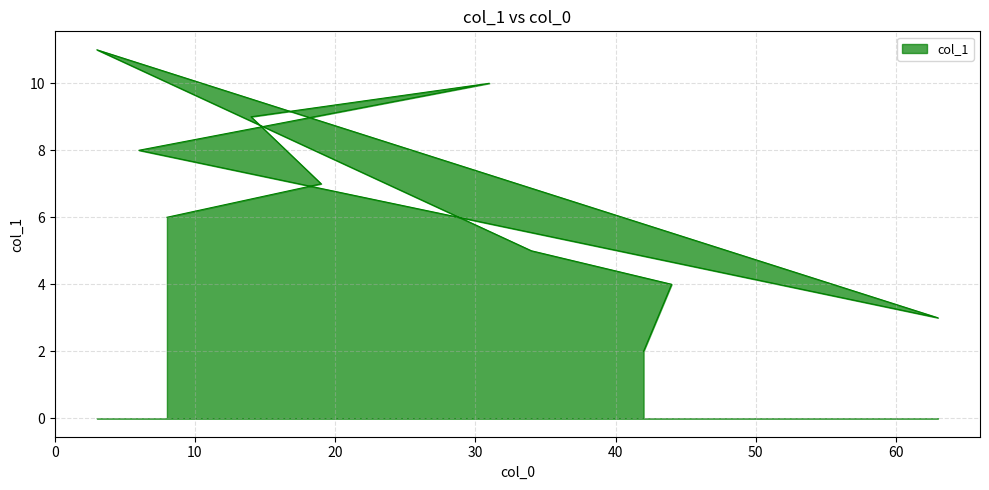

Is it true that the value at 8 is 2?

False